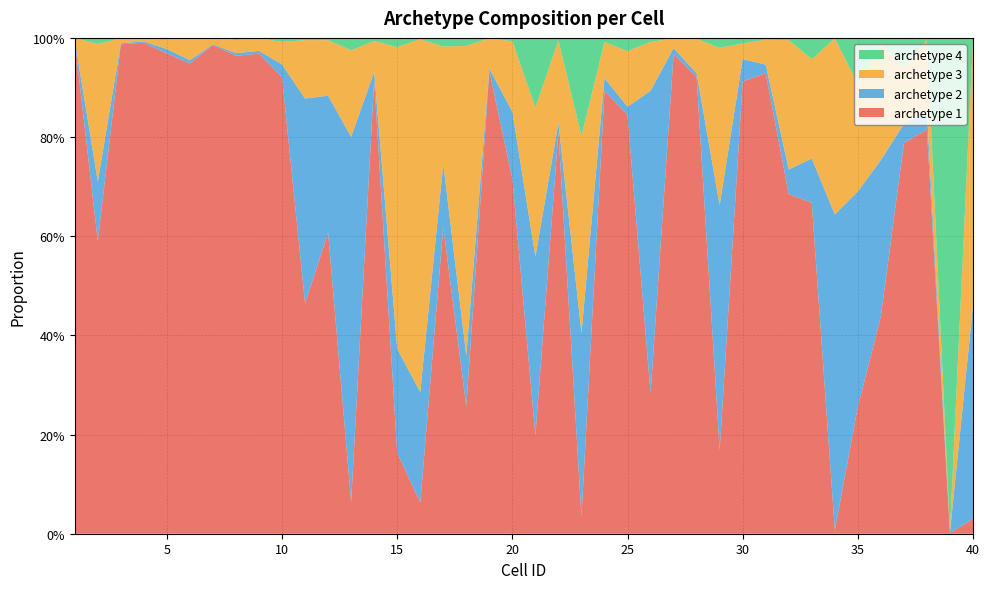

Reading left to right, extract all data points from this chart.

archetype 1: 1.0	0.6	1.0	1.0	1.0	0.9	1.0	1.0	1.0	0.9	0.5	0.6	0.1	0.9	0.2	0.1	0.6	0.3	0.9	0.7	0.2	0.8	0.0	0.9	0.8	0.3	1.0	0.9	0.2	0.9	0.9	0.7	0.7	0.0	0.3	0.4	0.8	0.8	0.0	0.0
archetype 2: 0.0	0.1	0.0	0.0	0.0	0.0	0.0	0.0	0.0	0.0	0.4	0.3	0.7	0.0	0.2	0.2	0.1	0.1	0.0	0.1	0.4	0.0	0.4	0.0	0.0	0.6	0.0	0.0	0.5	0.0	0.0	0.0	0.1	0.6	0.4	0.3	0.0	0.0	0.0	0.4
archetype 3: 0.0	0.3	0.0	0.0	0.0	0.0	0.0	0.0	0.0	0.0	0.1	0.1	0.2	0.1	0.6	0.7	0.2	0.6	0.1	0.1	0.3	0.2	0.4	0.1	0.1	0.1	0.0	0.1	0.3	0.0	0.1	0.3	0.2	0.4	0.2	0.2	0.1	0.1	0.0	0.5
archetype 4: 0.0	0.0	0.0	0.0	0.0	0.0	0.0	0.0	0.0	0.0	0.0	0.0	0.0	0.0	0.0	0.0	0.0	0.0	0.0	0.0	0.1	0.0	0.2	0.0	0.0	0.0	0.0	0.0	0.0	0.0	0.0	0.0	0.0	0.0	0.1	0.0	0.1	0.0	1.0	0.0